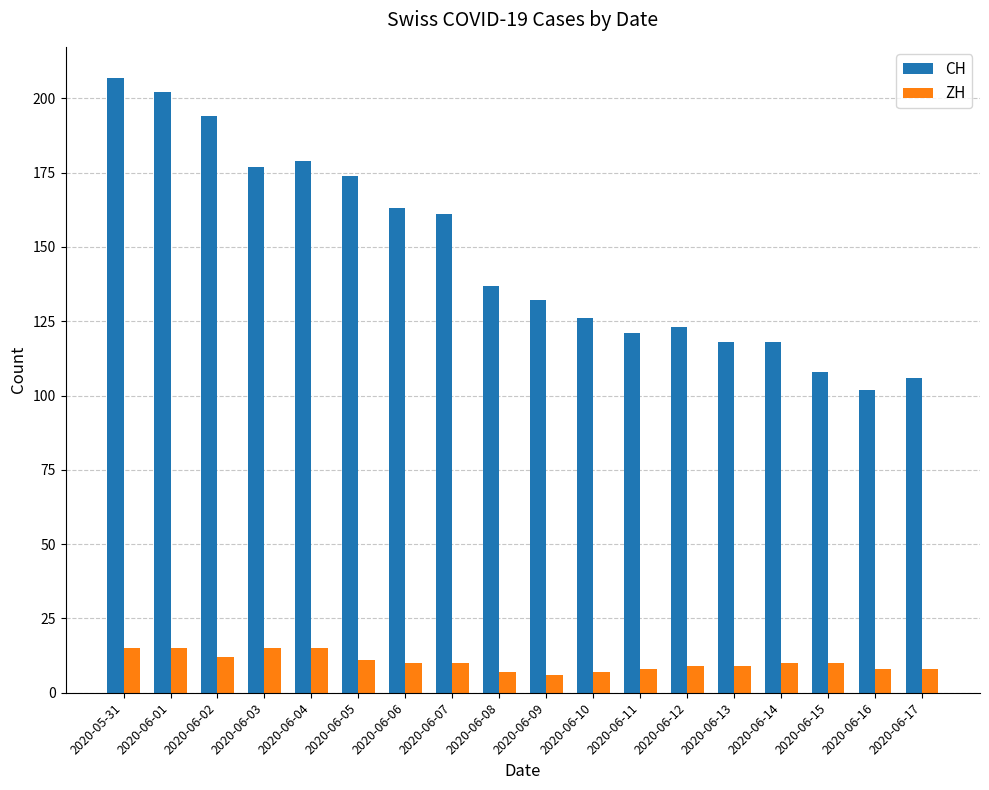

What is the difference between the second highest and second lowest values in the CH series?

96